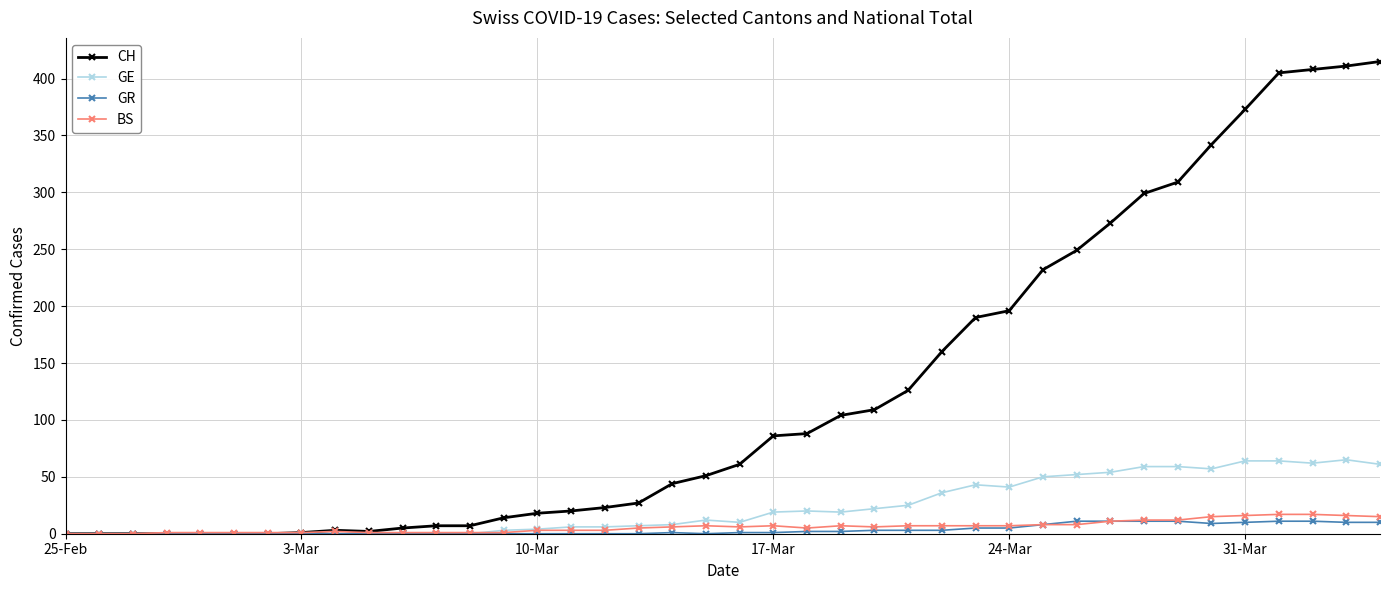

Which series has the largest total across all categories?

CH